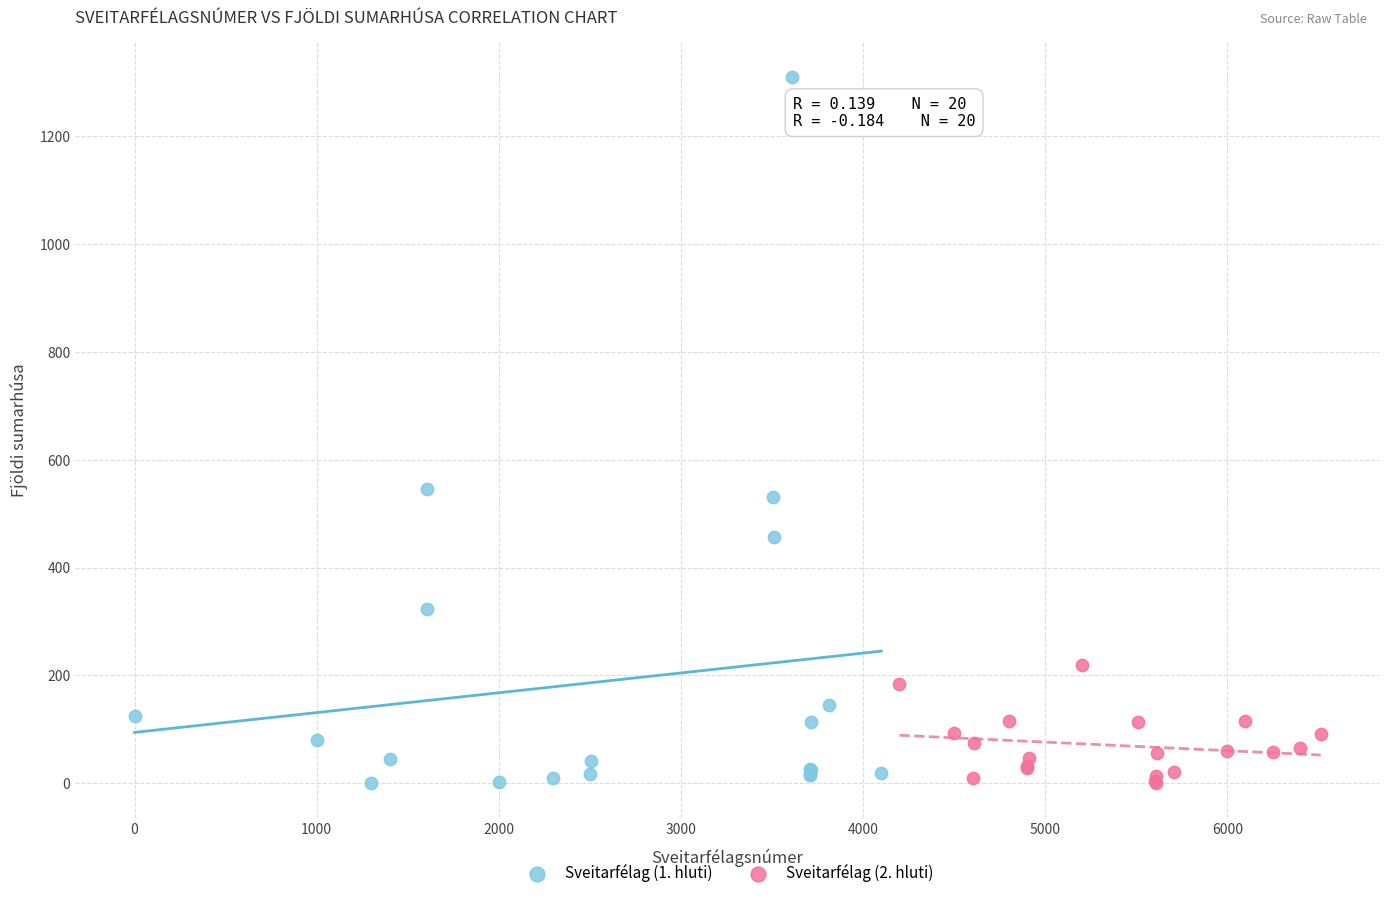

Which series has the widest spread of Y values?

Sveitarfélag (1. hluti)